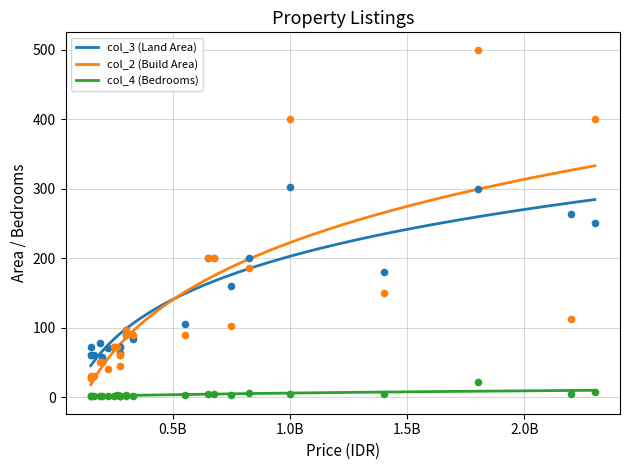

Which series has the largest total across all categories?

col_3 (Land Area)